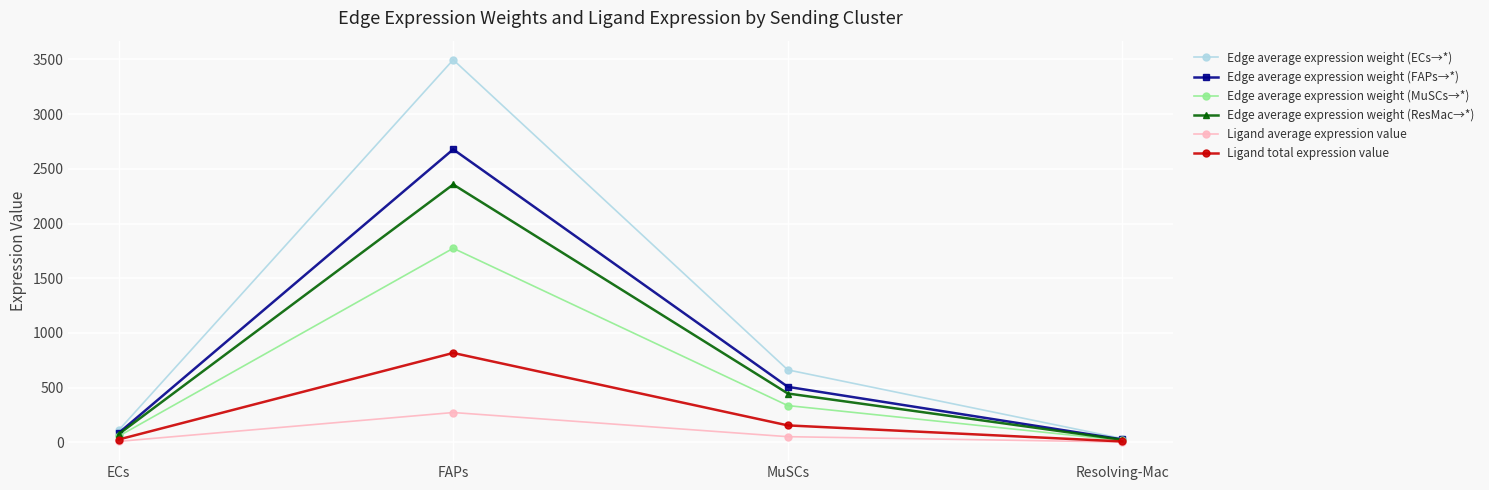

What is the maximum value shown in the chart?

3496.8